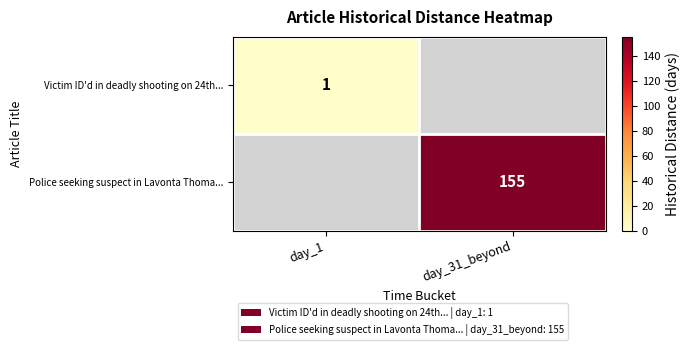

The value of Police seeking suspect in Lavonta Thoma... at day_31_beyond is 225. True or false?

False